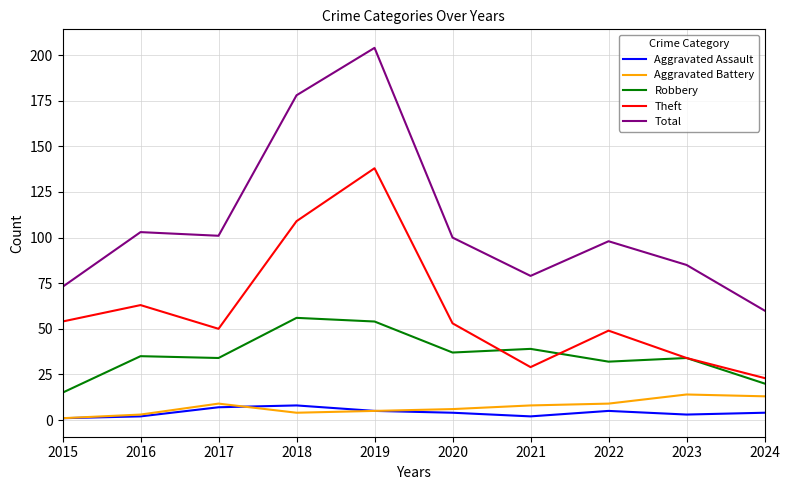

The Theft series shows 50 at 2017. True or false?

True